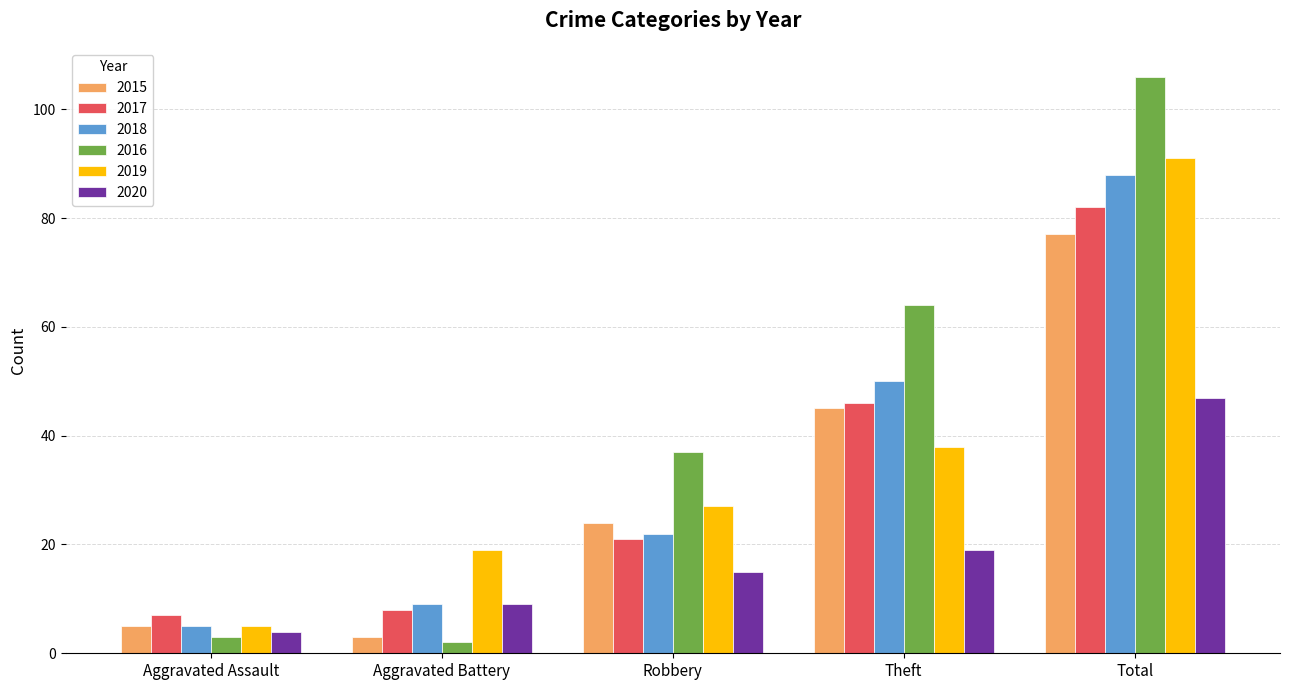

Which series has the largest range (max minus min)?

2016